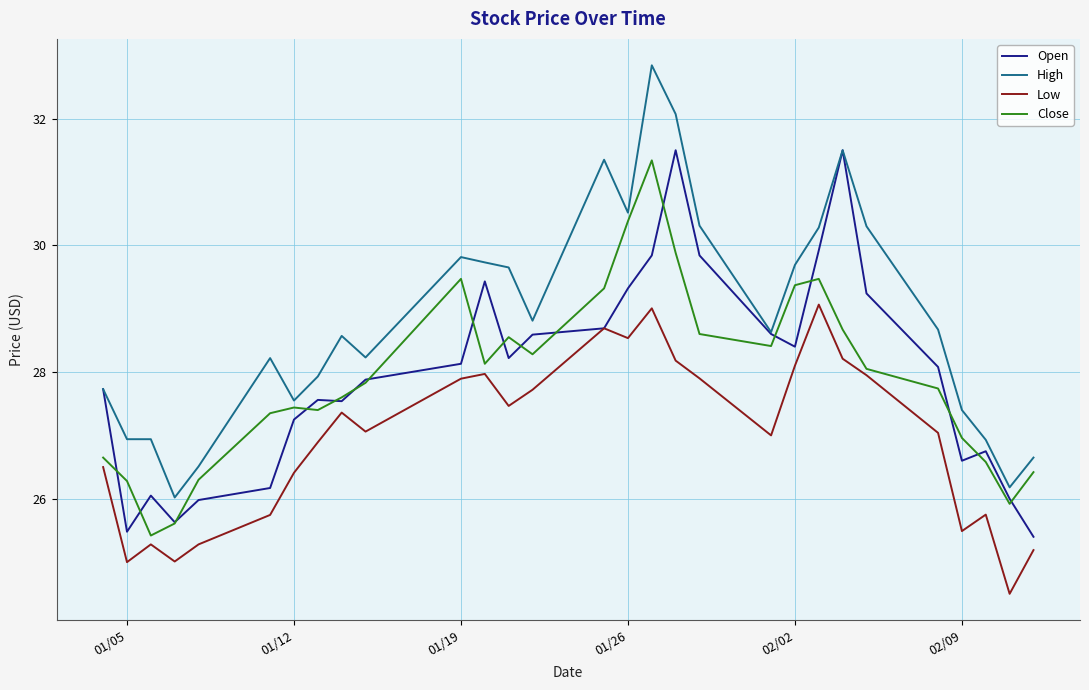

Does the chart display data point markers on the line(s)?

No